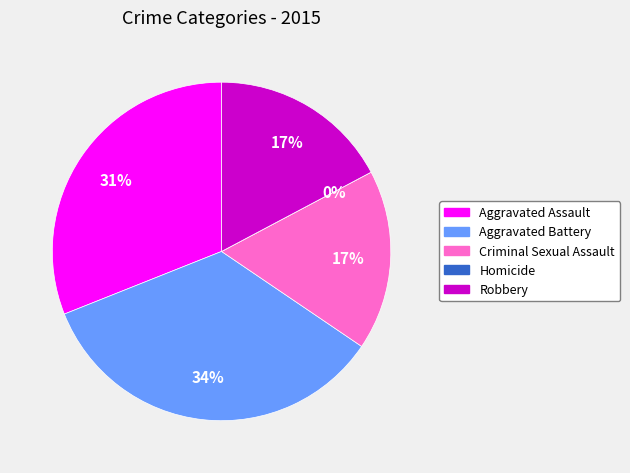

True or false: Criminal Sexual Assault accounts for 23% of the total.

False